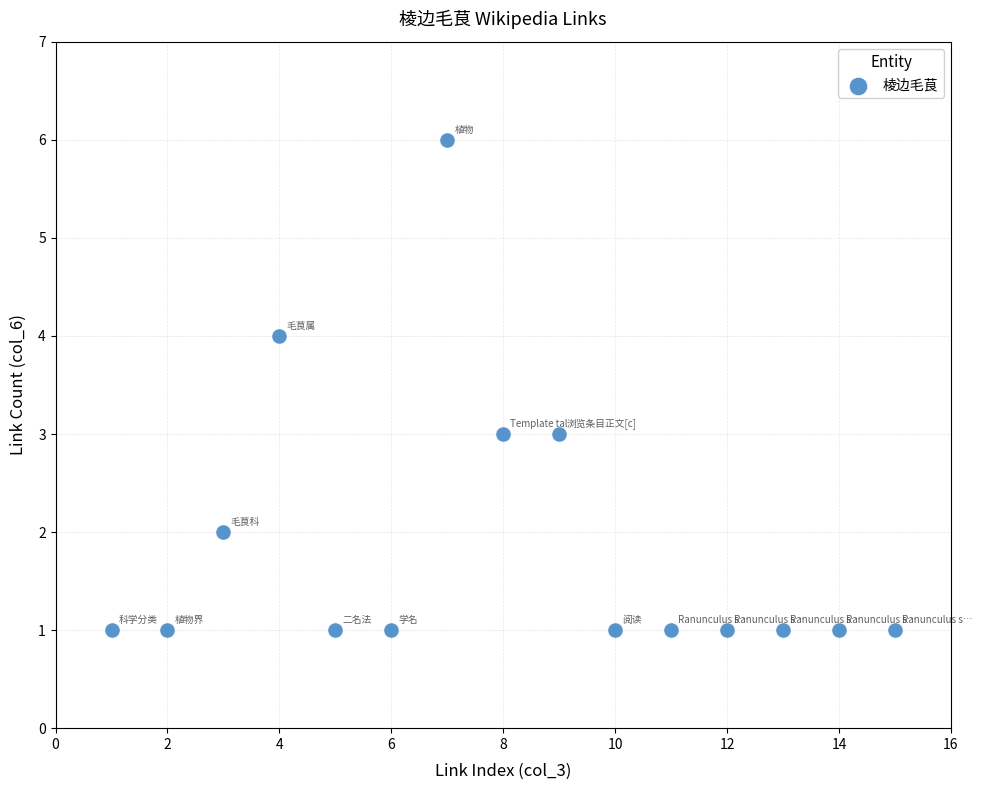

What is the range of Y values (max minus min)?

5